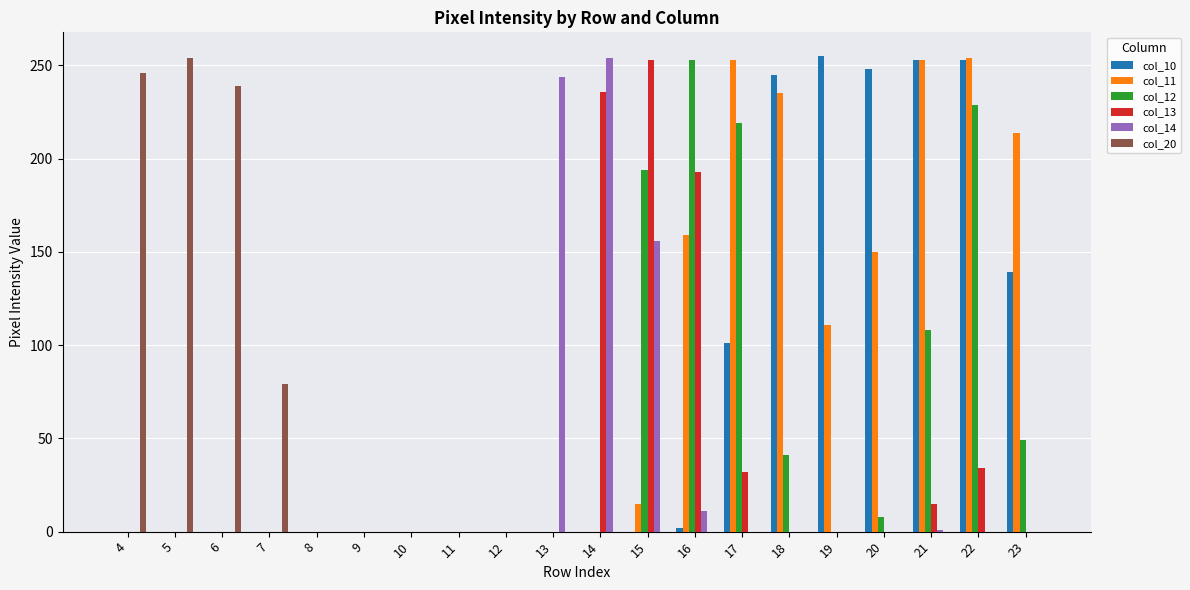

At which category is the sum across all series the highest?

22